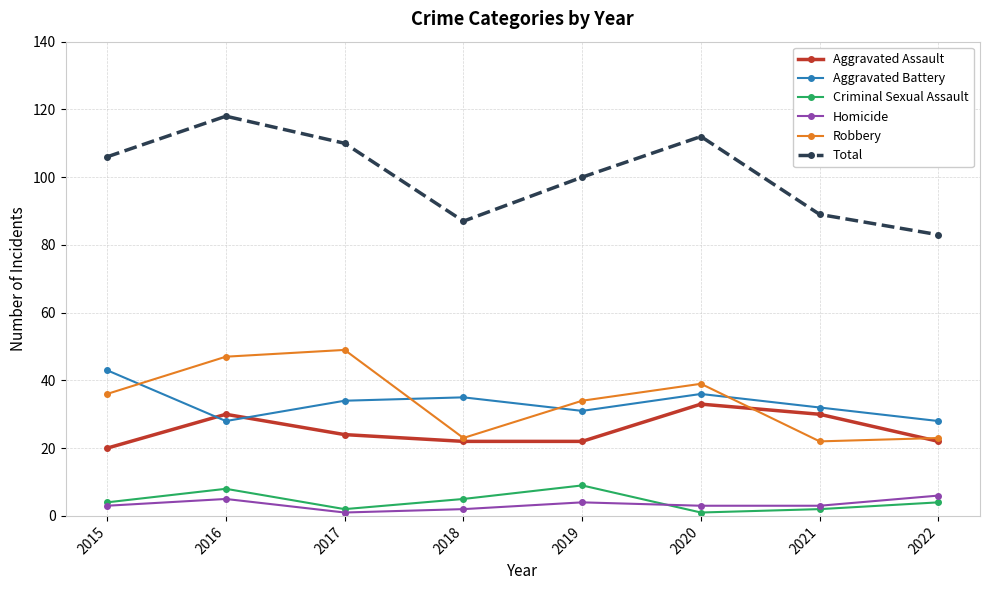

Which series changed the most between 2015 and 2018?

Total